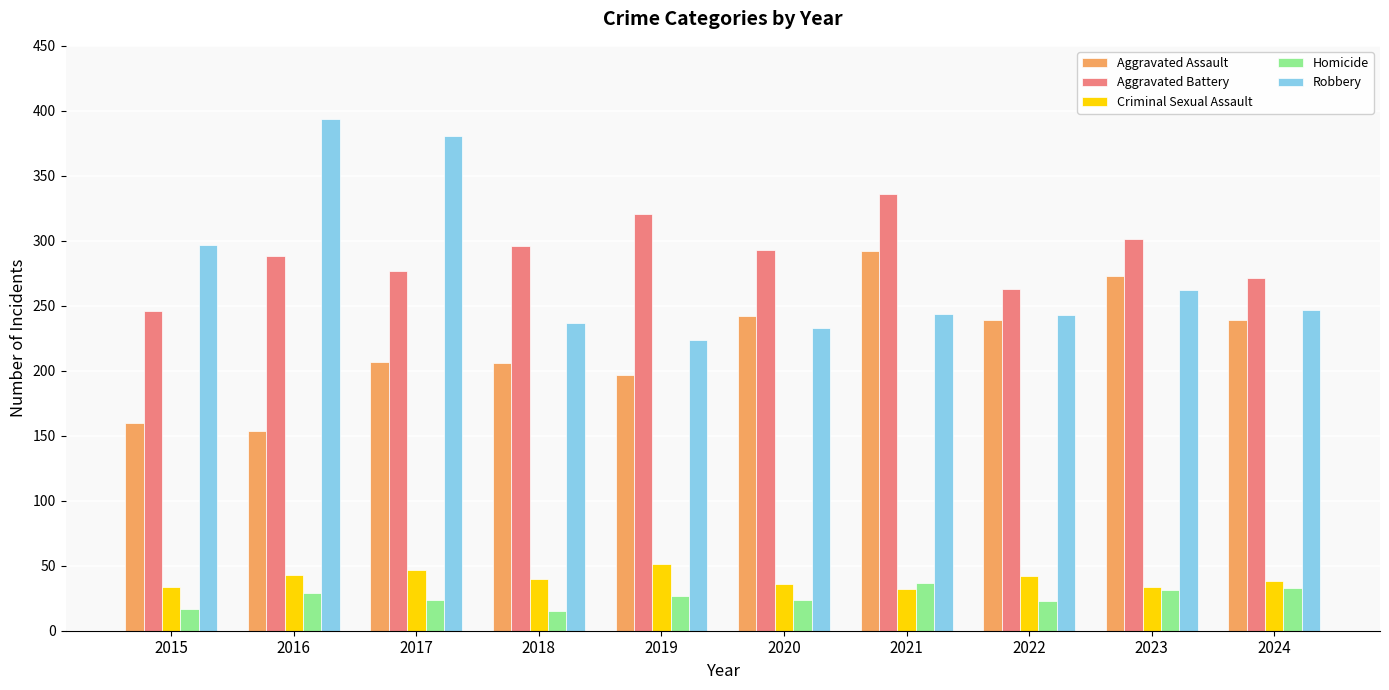

Is it true that Robbery equals 247 at 2024?

True